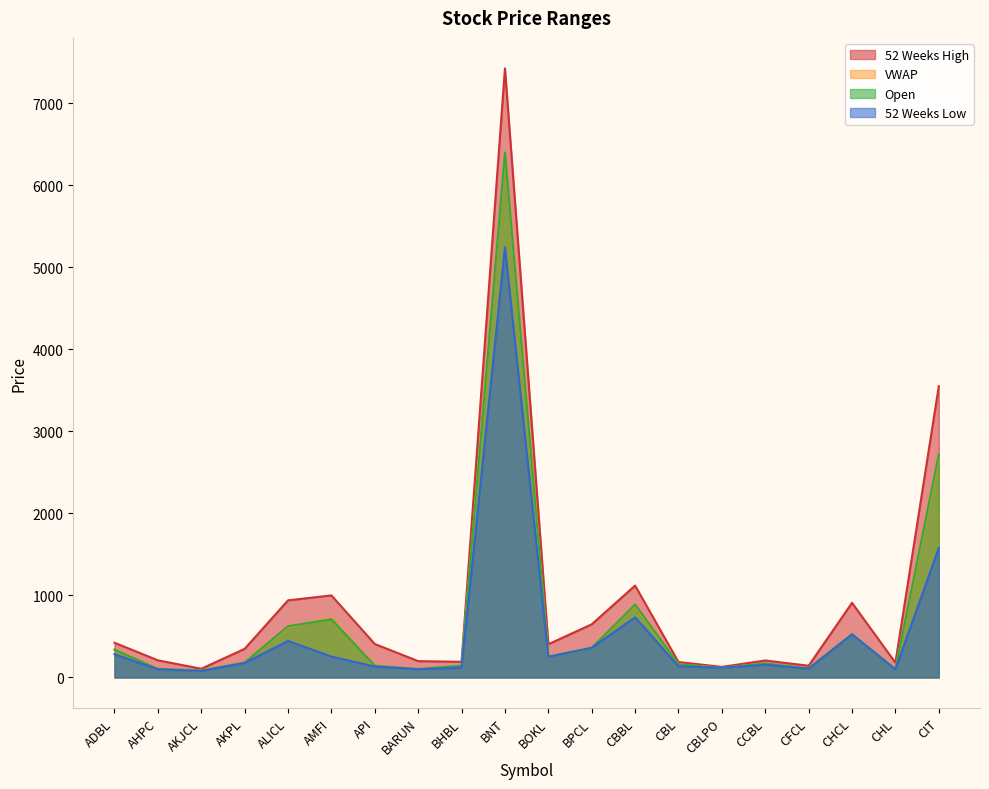

What is the lowest value of the Open series?

85.0